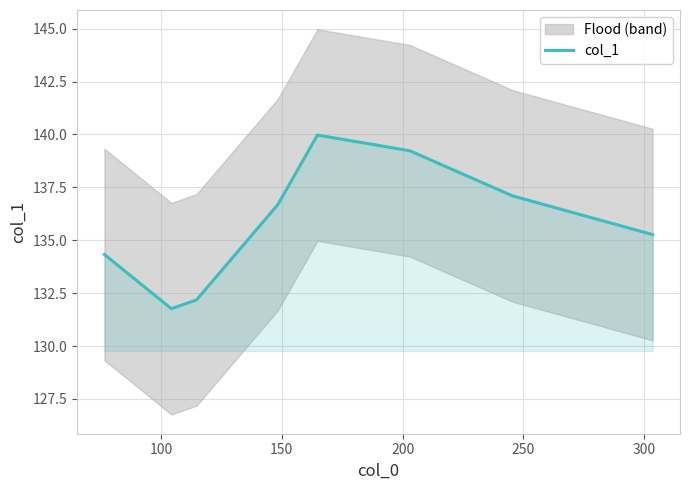

Where is the first local minimum?

100